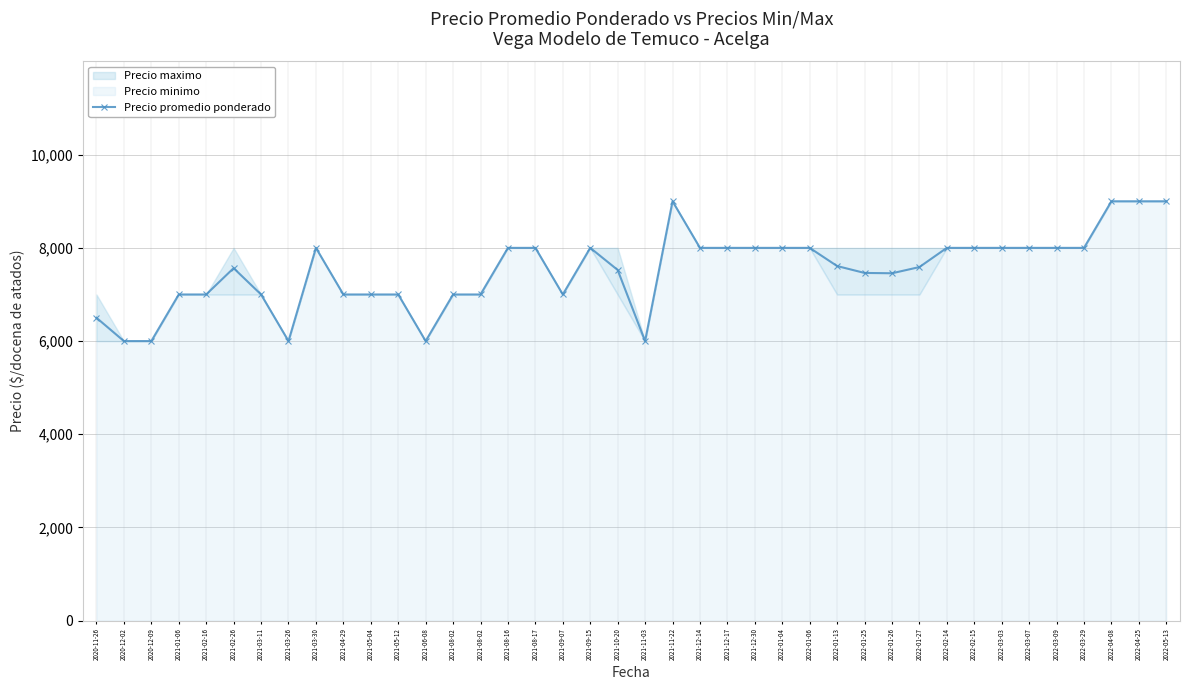

List the labels in order of value, largest first.

2021-11-22, 2022-04-08, 2022-04-25, 2022-05-13, 2021-03-30, 2021-08-16, 2021-08-17, 2021-09-15, 2021-12-14, 2021-12-17, 2021-12-30, 2022-01-04, 2022-01-06, 2022-02-14, 2022-02-15, 2022-03-03, 2022-03-07, 2022-03-09, 2022-03-29, 2022-01-13, 2022-01-27, 2021-02-26, 2021-10-20, 2022-01-25, 2022-01-26, 2021-01-06, 2021-02-16, 2021-03-11, 2021-04-29, 2021-05-04, 2021-05-12, 2021-08-02, 2021-08-02, 2021-09-07, 2020-11-26, 2020-12-02, 2020-12-09, 2021-03-26, 2021-06-08, 2021-11-03